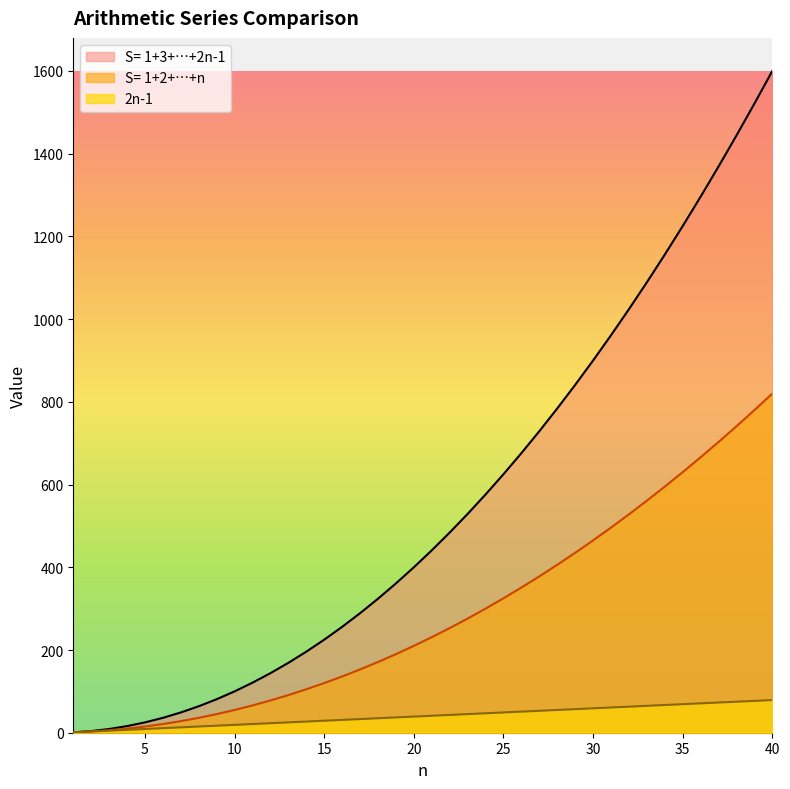

Which series has the largest total across all categories?

S= 1+3+…+2n-1